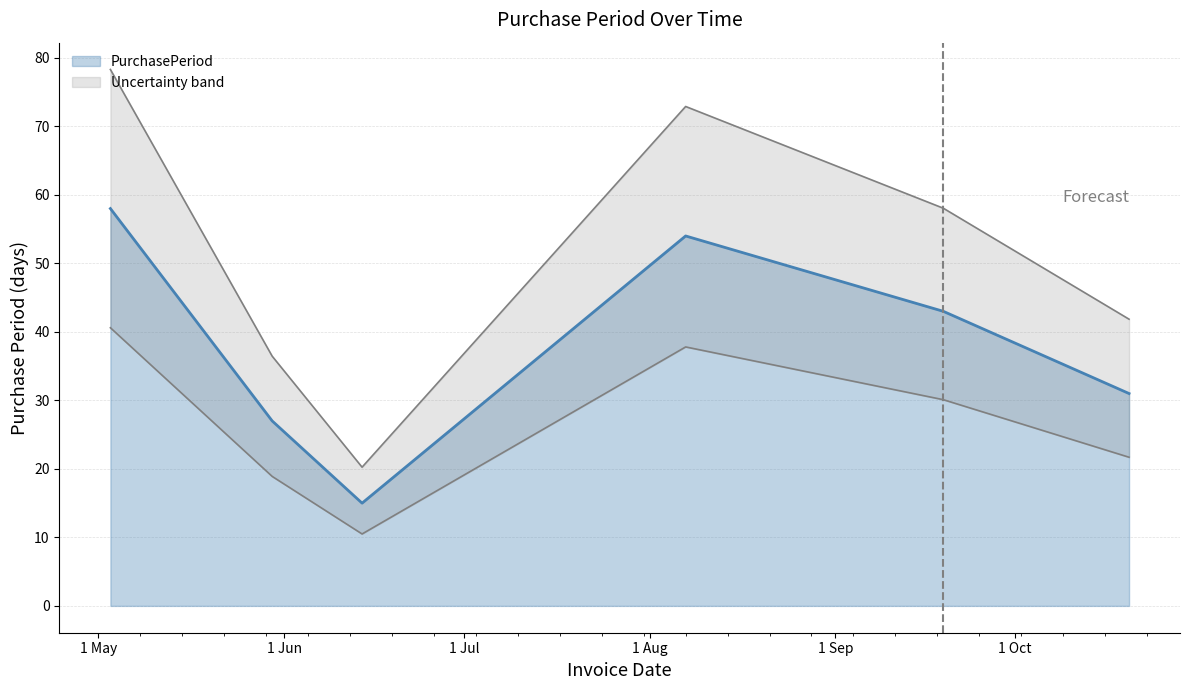

What is the value of the 5th point from the left?

43